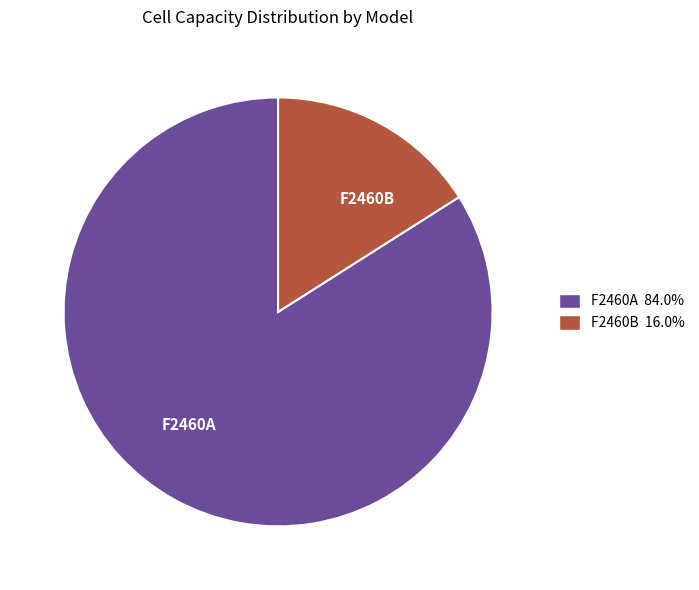

Which slice is the largest?

F2460A